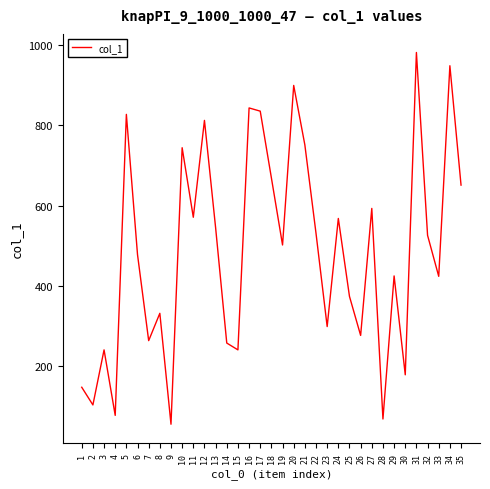

What is the approximate value at 24?

568